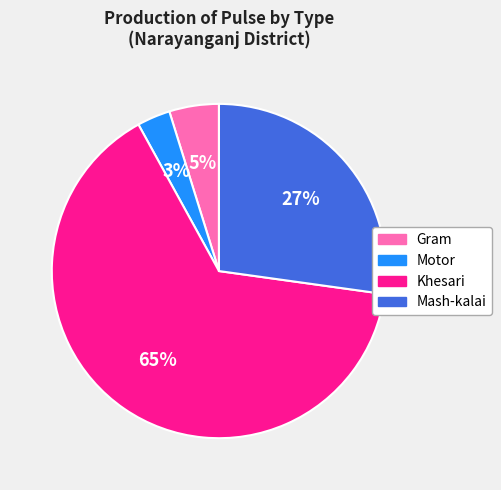

How many slices are in this pie chart?

4